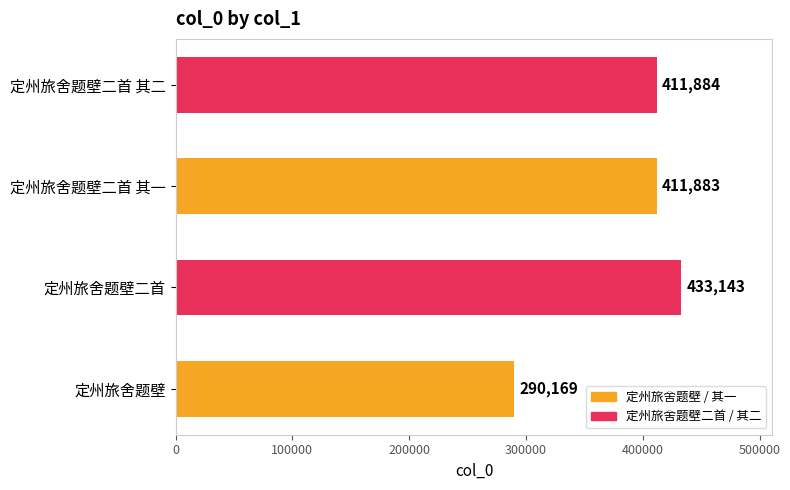

Approximately how many times larger is the value at 定州旅舍题壁二首 其一 compared to 定州旅舍题壁?

1.4